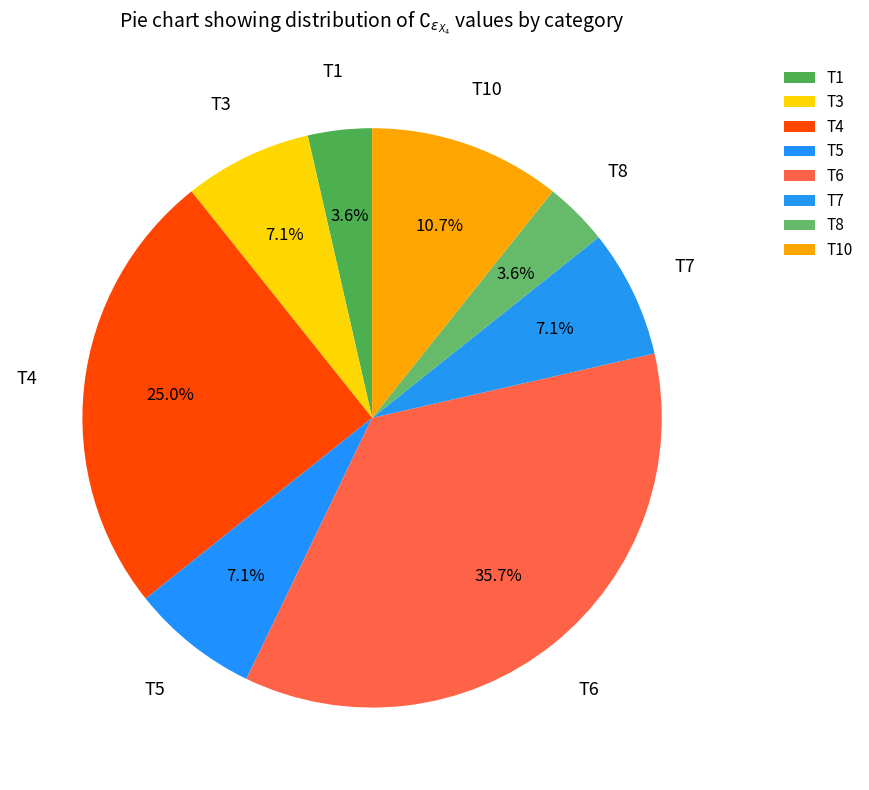

Rank the categories by value from highest to lowest.

T6, T4, T10, T3, T5, T7, T1, T8